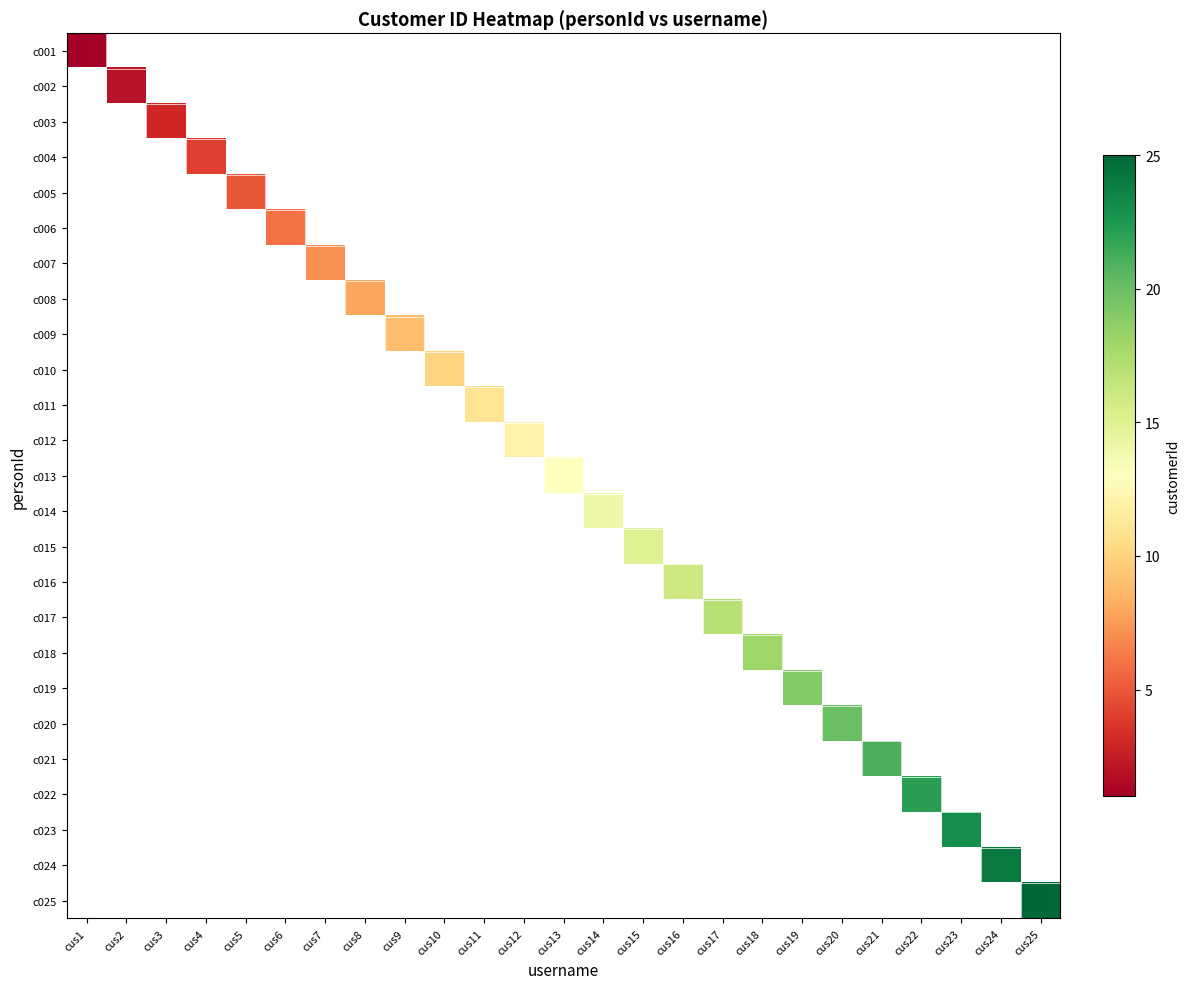

Which has a higher value, cus3 or cus24?

cus24